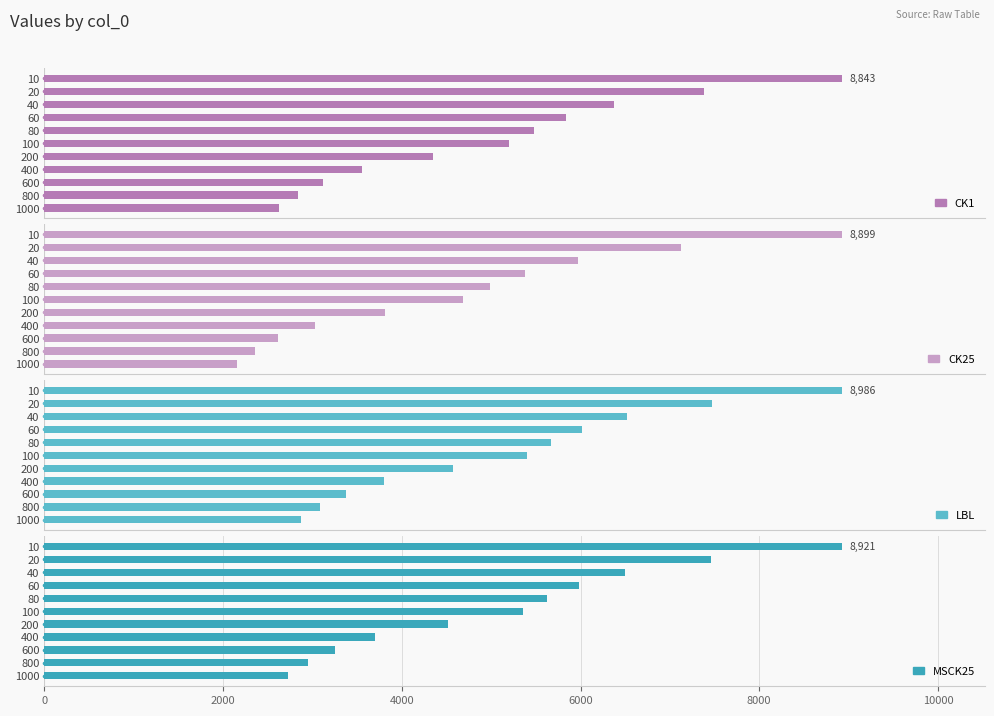

Rank the series by their average value, from lowest to highest.

CK25, CK1, MSCK25, LBL